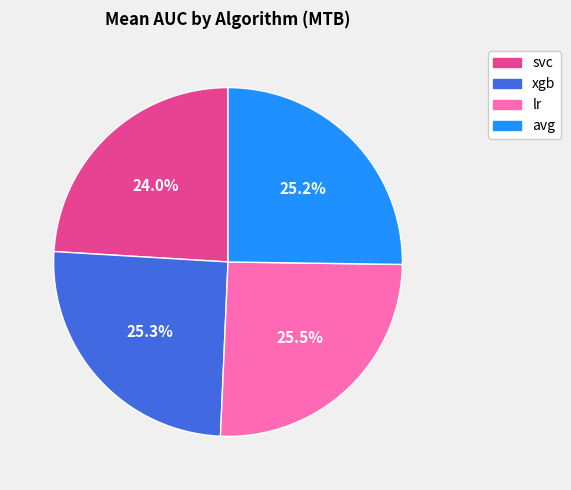

Which slice is the smallest?

svc